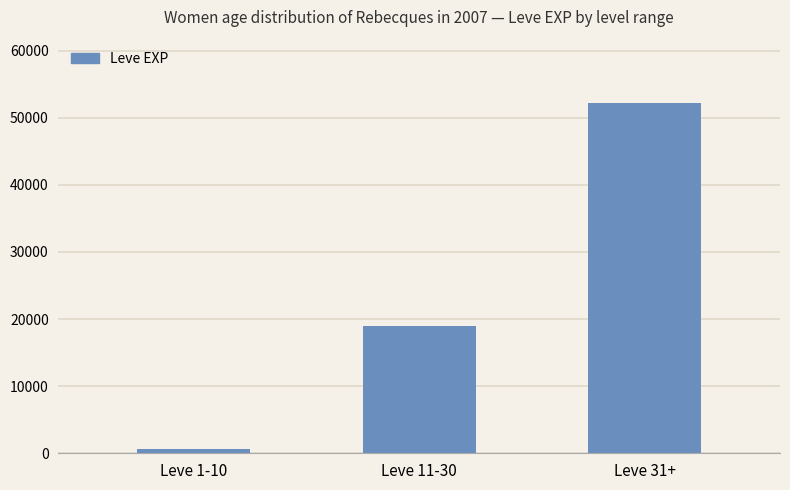

How many values are between 630 and 52220?

3